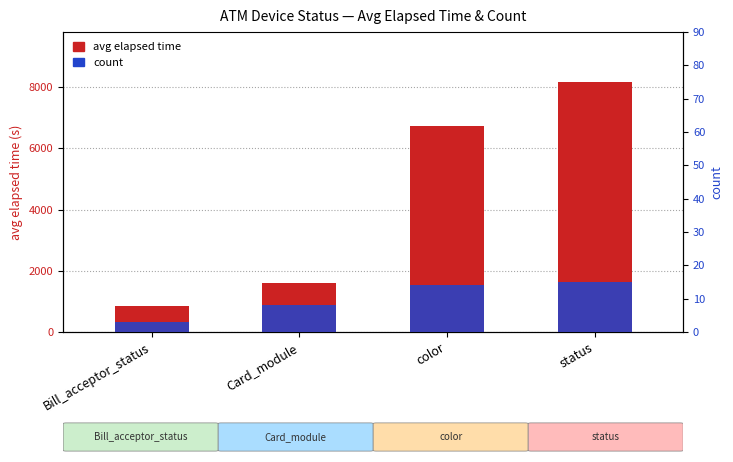

Reading left to right, list all the values displayed in this chart.

avg elapsed time: 849	1591	6736	8165
count: 3	8	14	15